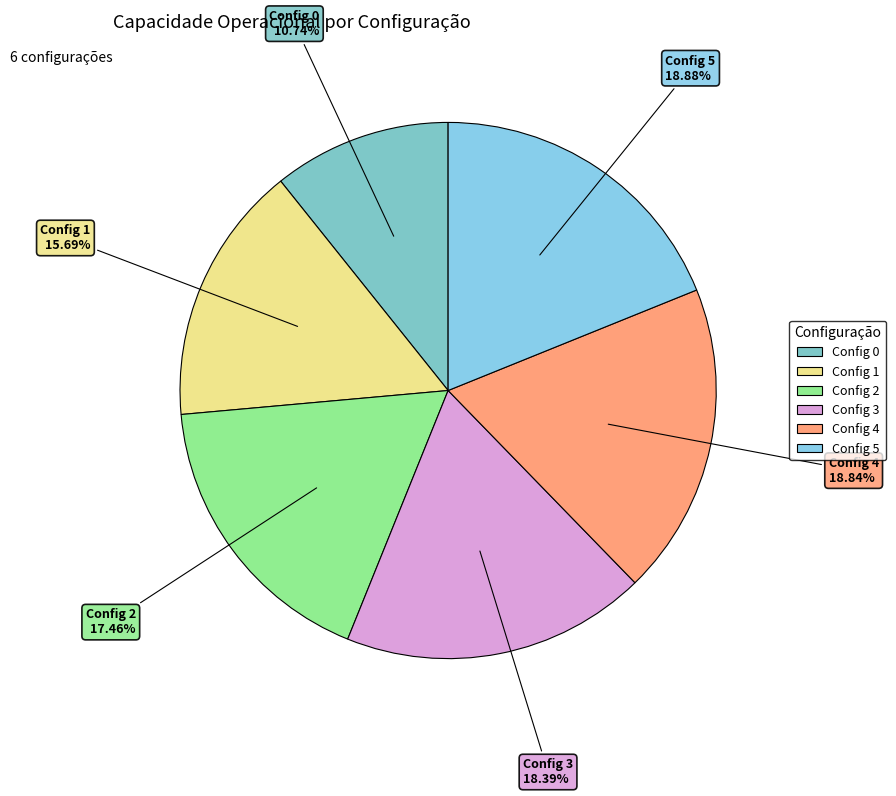

How many slices are in this pie chart?

6